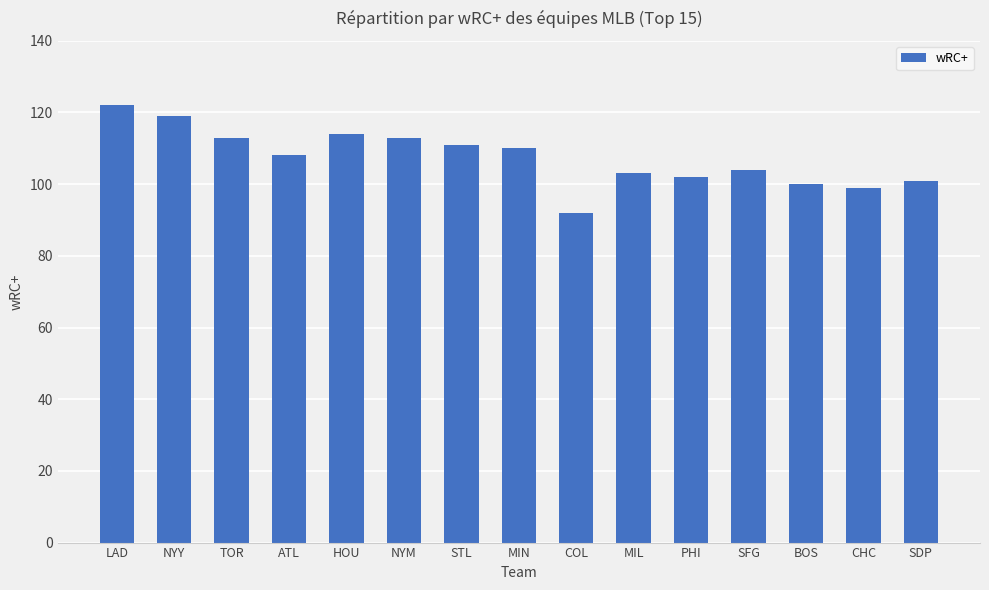

What is the smallest value displayed?

92